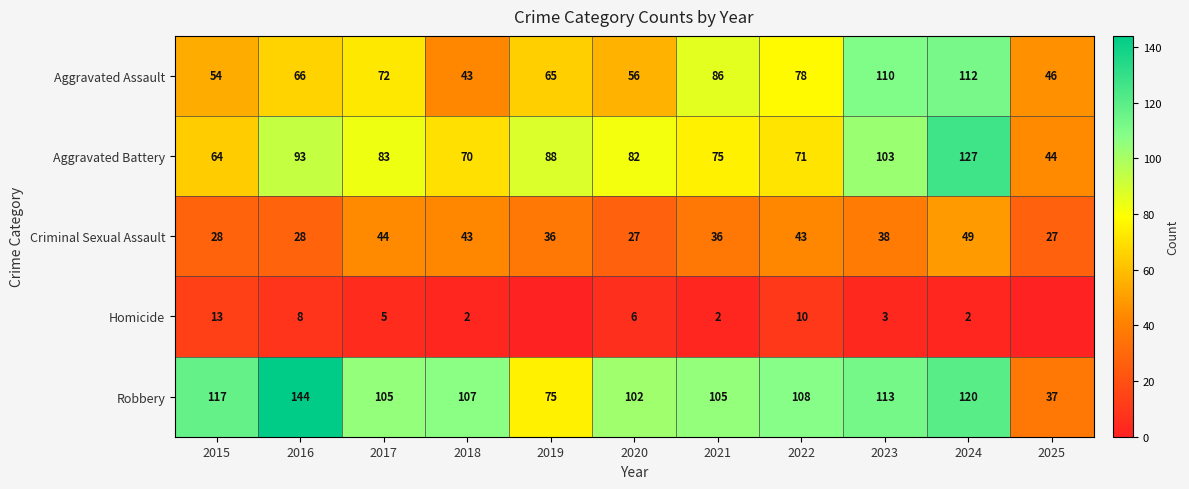

True or false: Criminal Sexual Assault has a value of 20 at 2024.

False